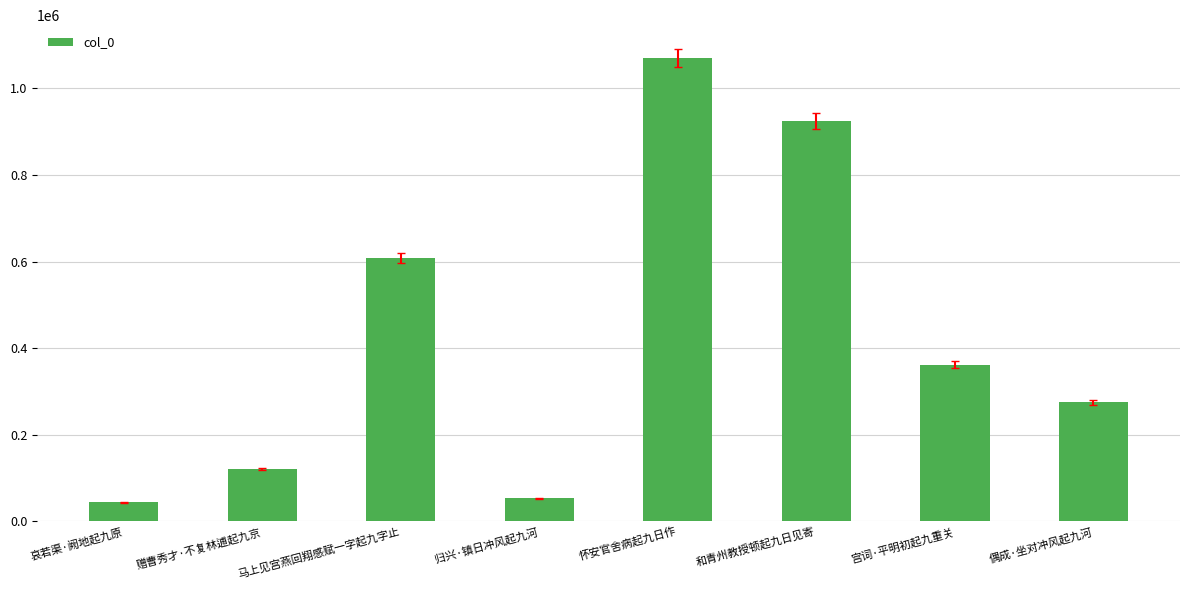

What is the average value?

432268